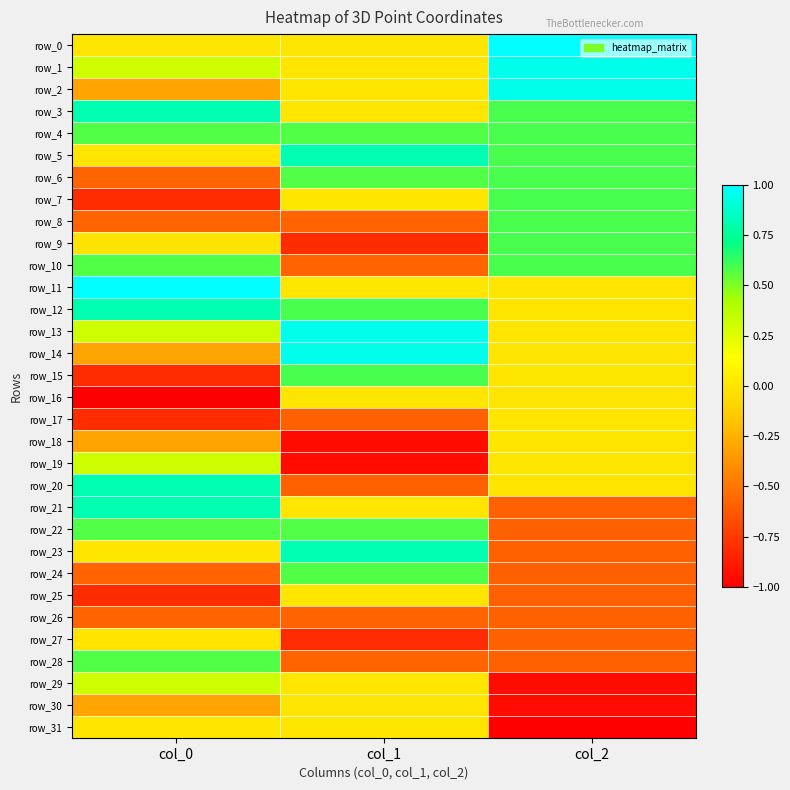

Between col_0 and col_2, which series saw the biggest shift?

row_7